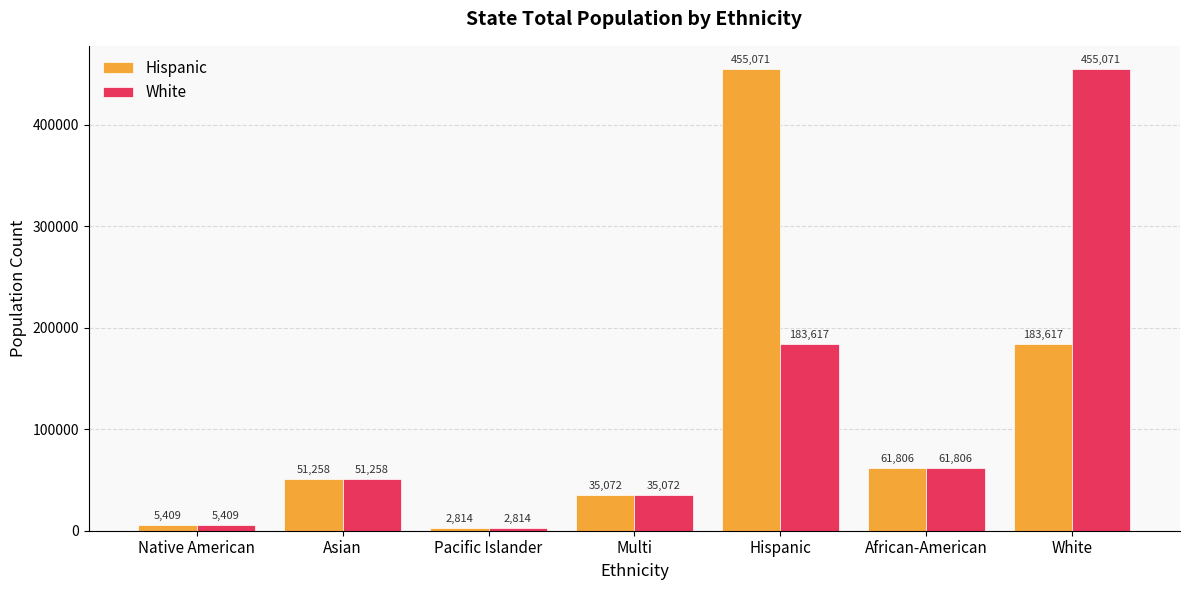

What position from the left is Asian?

2